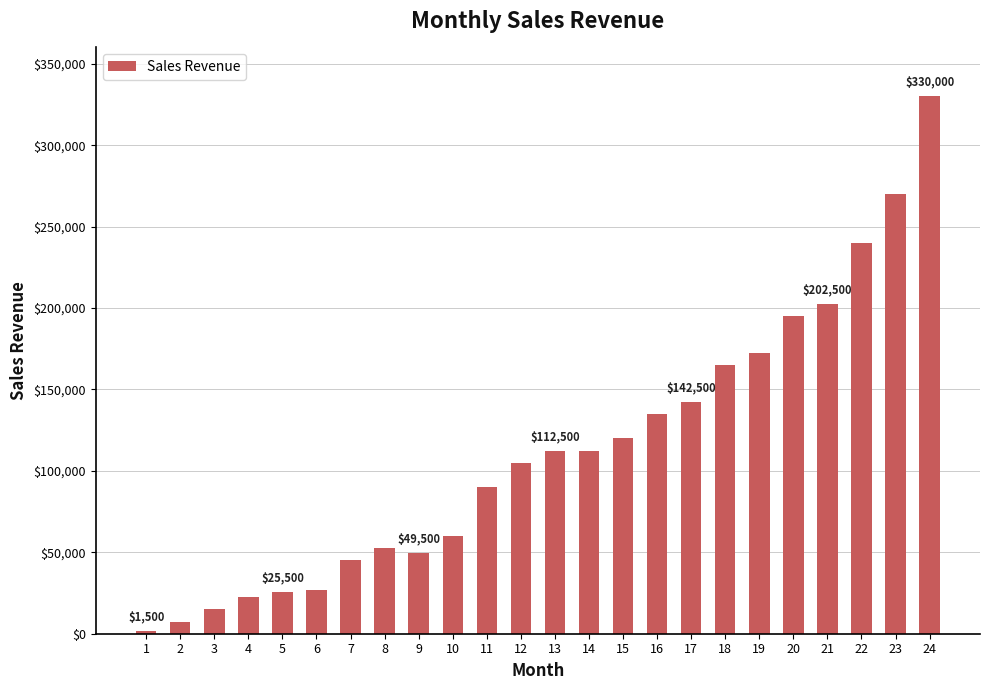

What is the maximum value shown in the chart?

330000